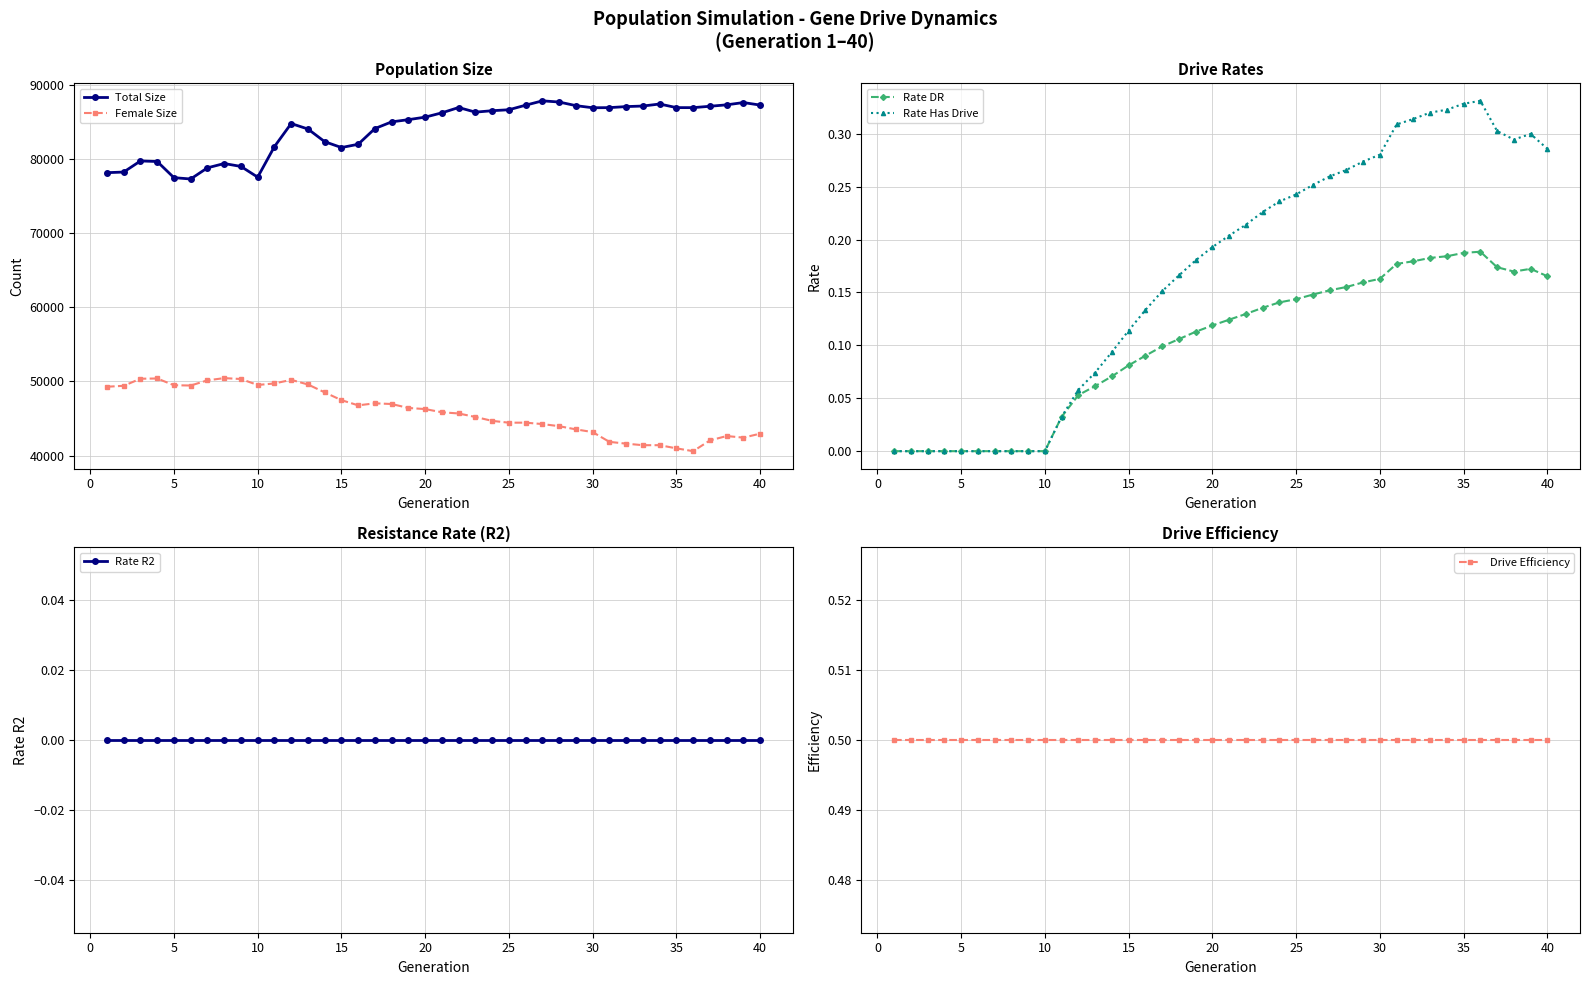

What is the highest value of the Female Size series?

50456